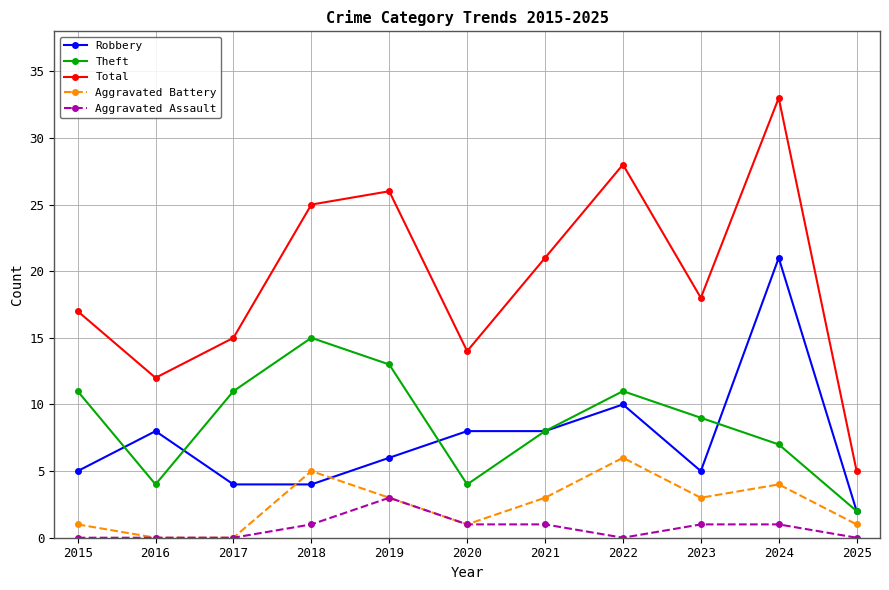

What value does the Total series have at 2021, to the nearest 5?

20